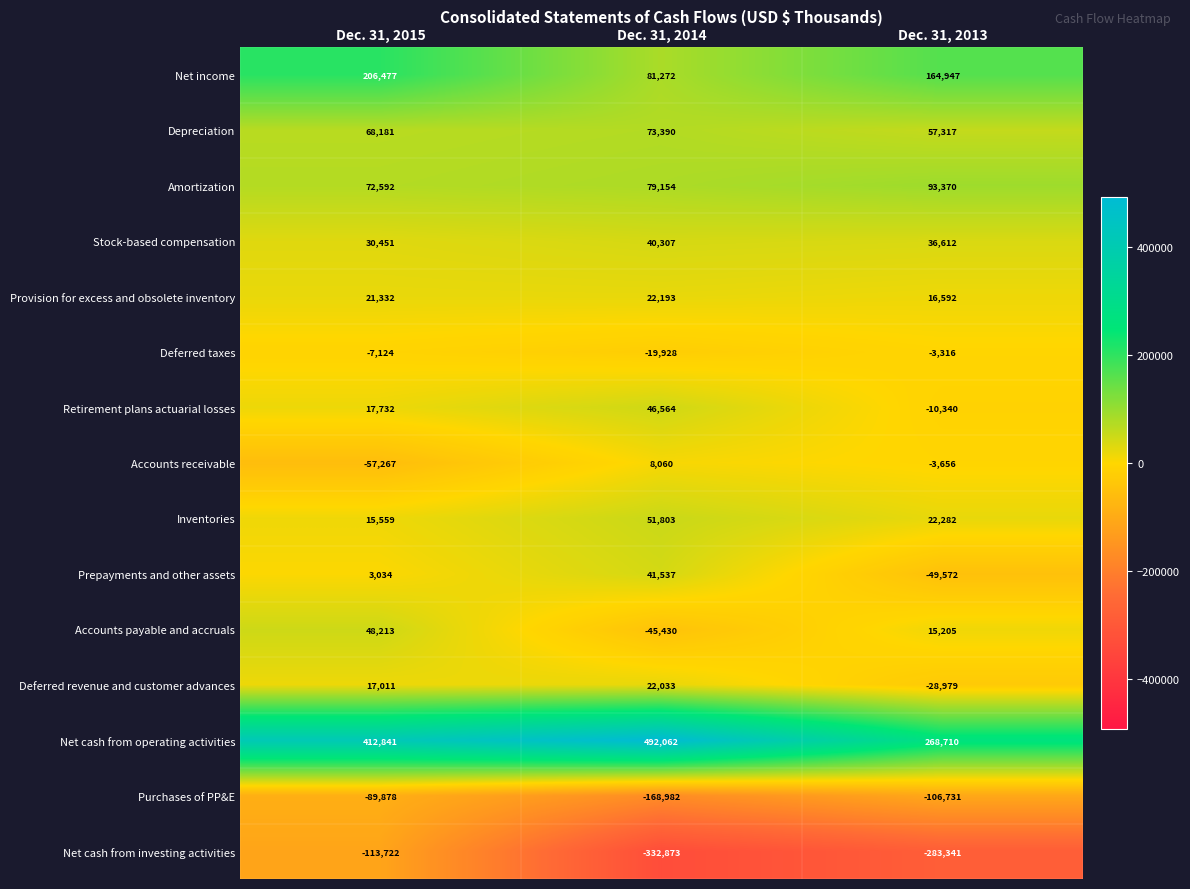

Count the number of categories in the chart.

3